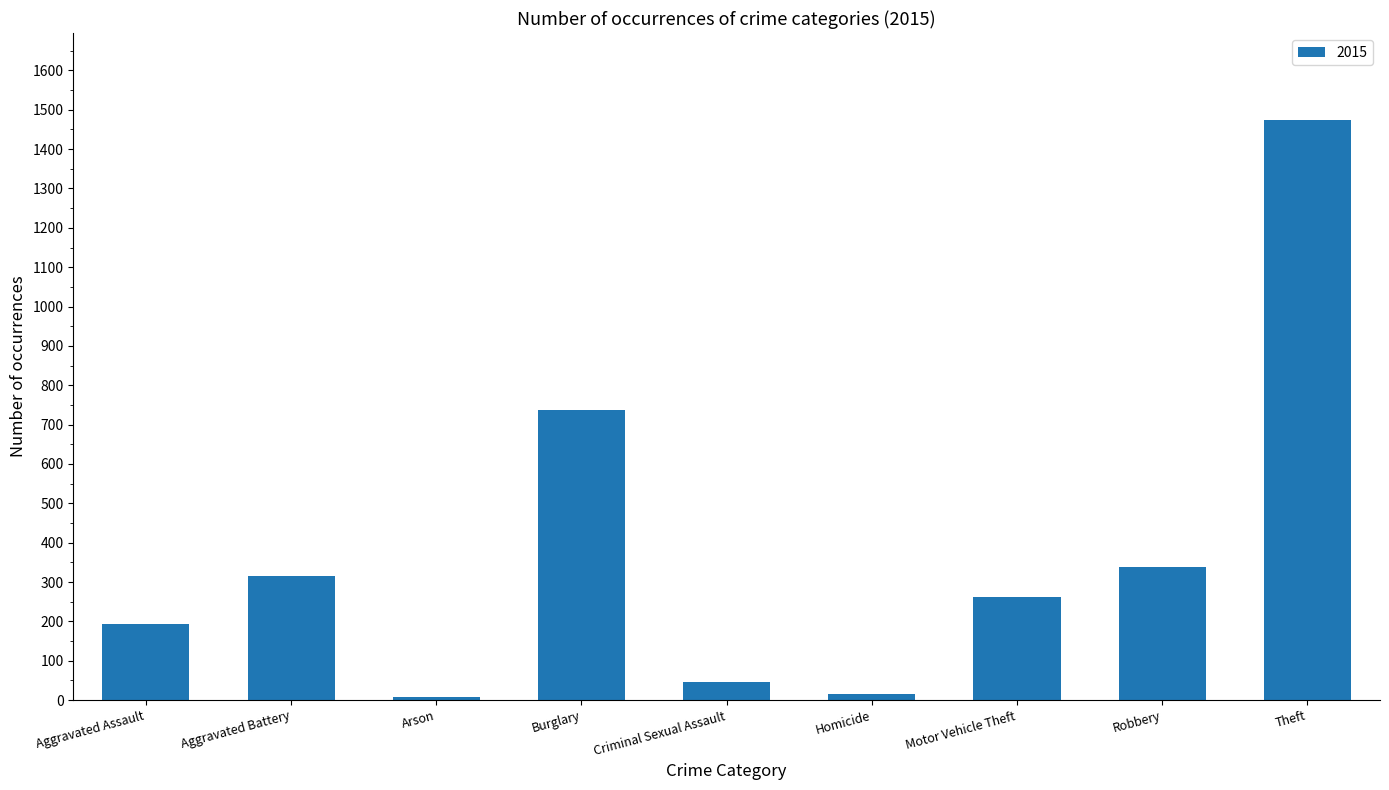

What is the difference between the values at Aggravated Assault and Theft?

1280